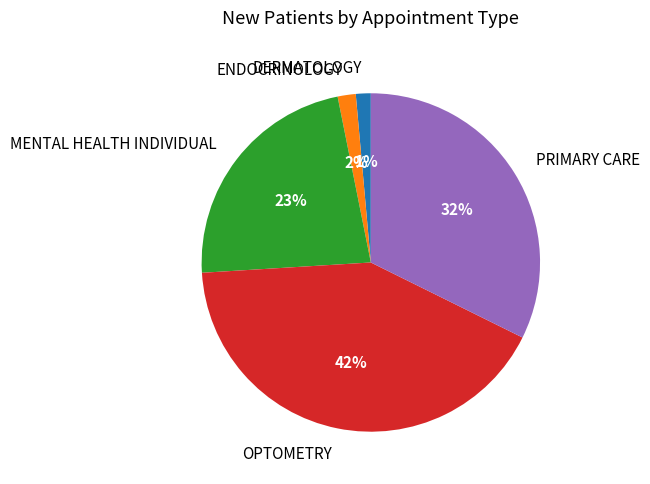

How many slices are in this pie chart?

5